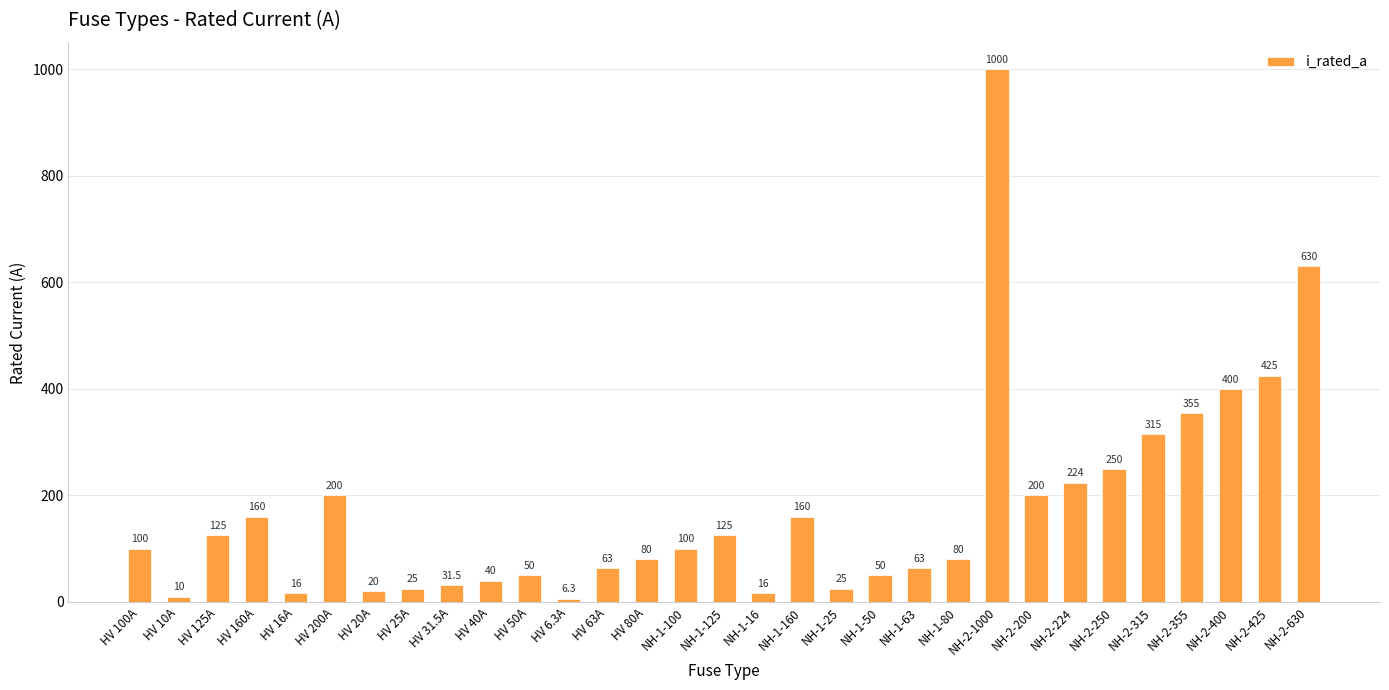

What is the change in value from HV 63A to NH-2-224?

+161.0